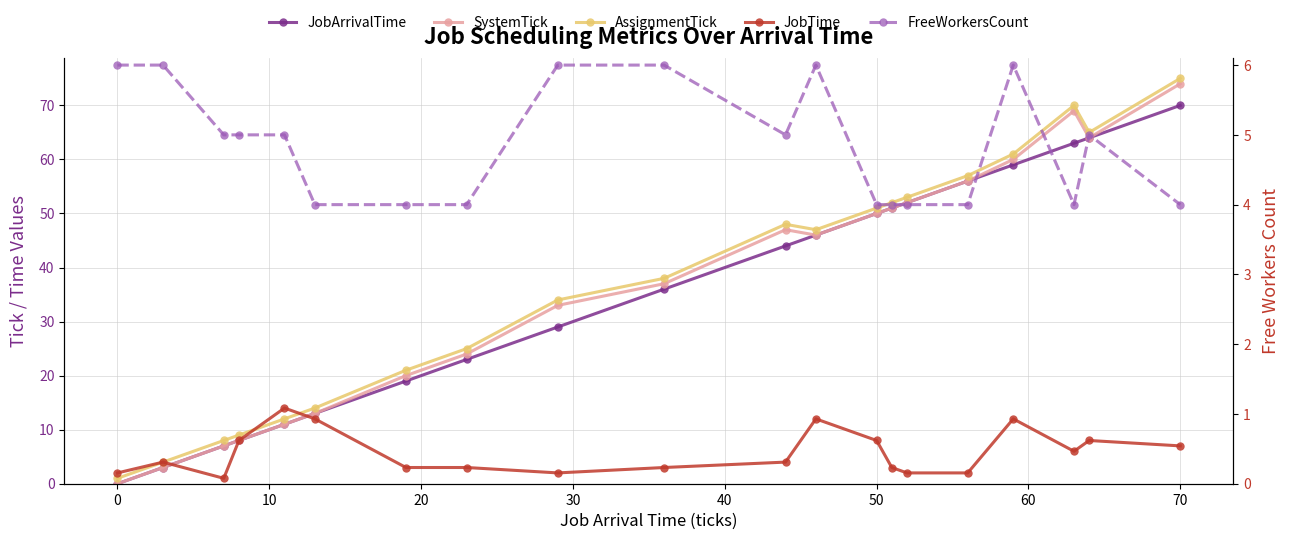

What are all the series names shown in the legend?

JobArrivalTime, SystemTick, AssignmentTick, JobTime, FreeWorkersCount